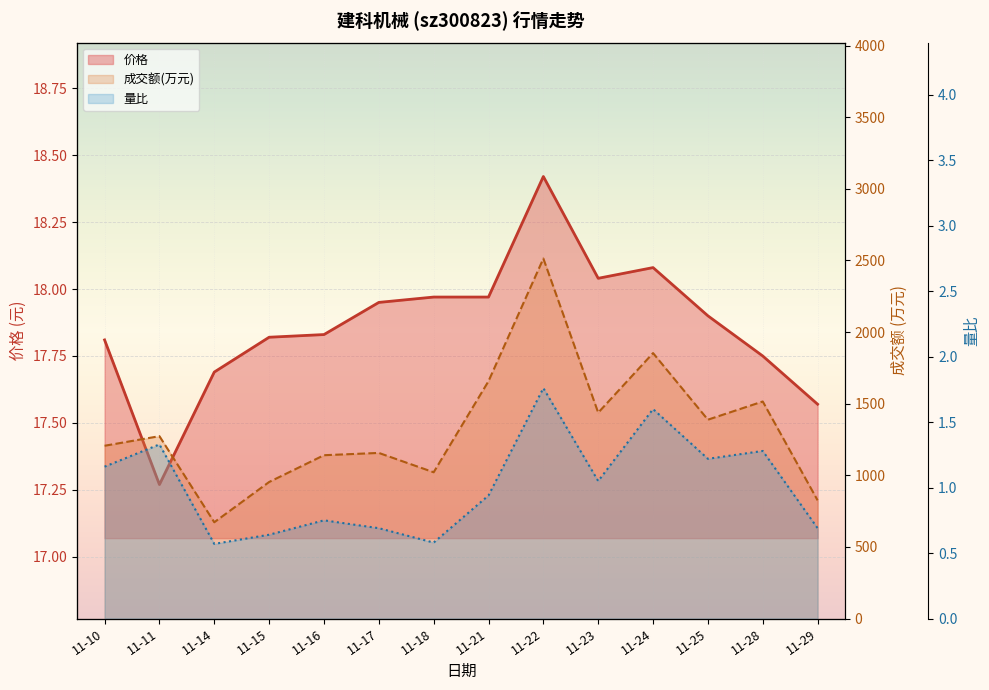

What is the average value of the 价格 series?

17.9